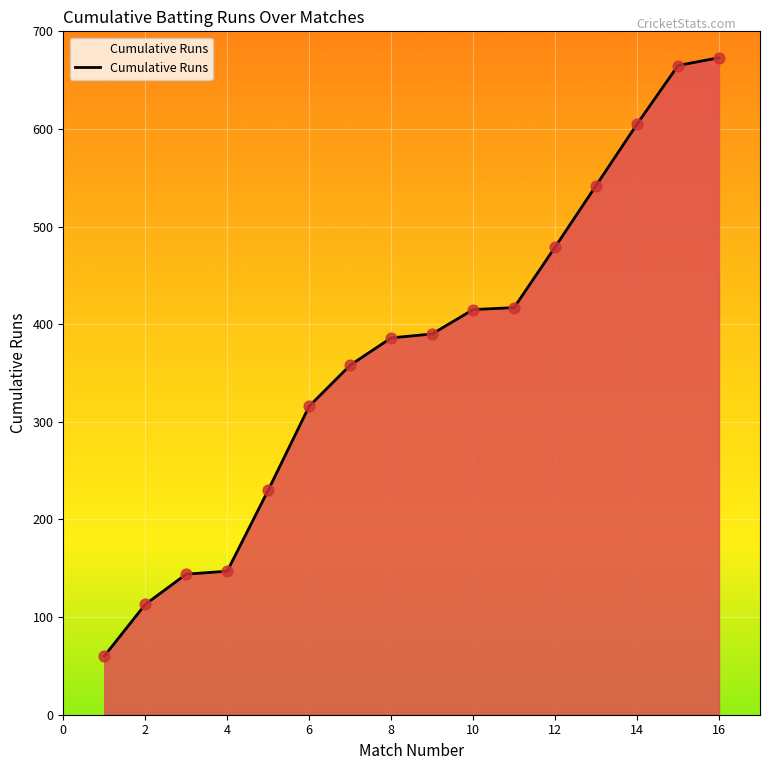

What is the minimum value shown in the chart?

60